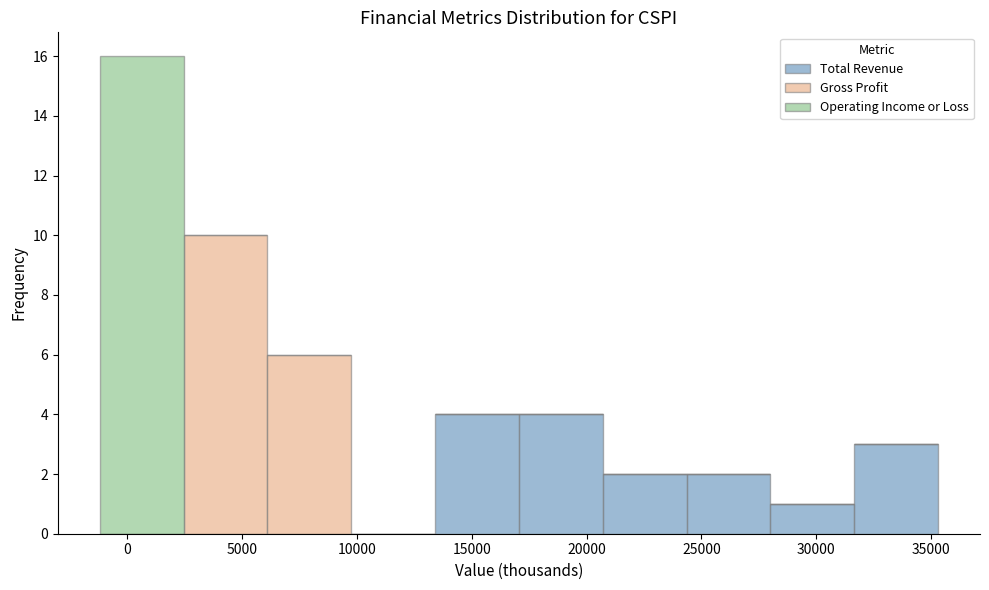

What is the total height of the stacked bar covering -1200 to 2450 on the x-axis? Neither the bar edges nor the heights are printed on the chart, so give them approximately, as read against the axes.

16